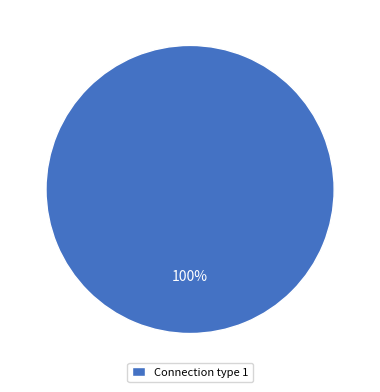

Is it true that Connection type 1 is 100% of the pie?

True